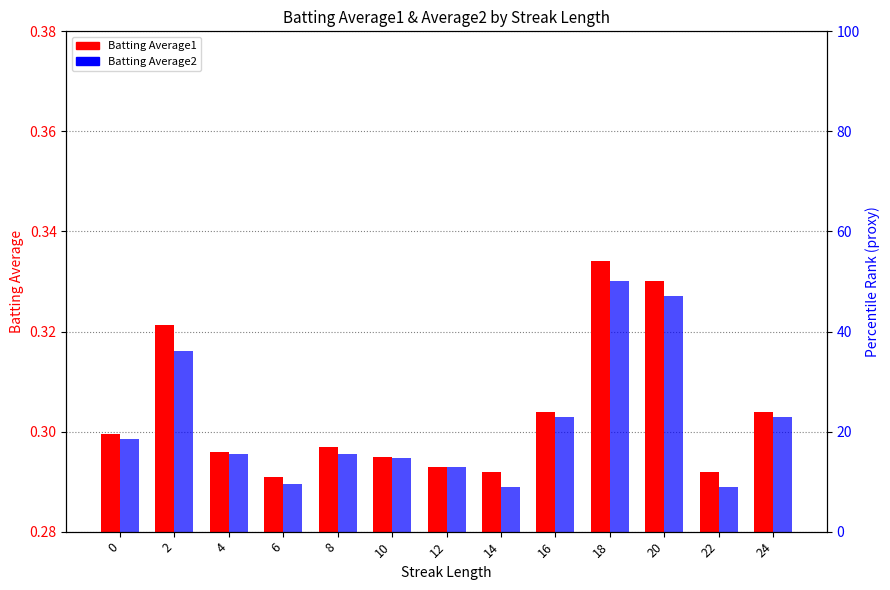

How many bars are there in total?

26